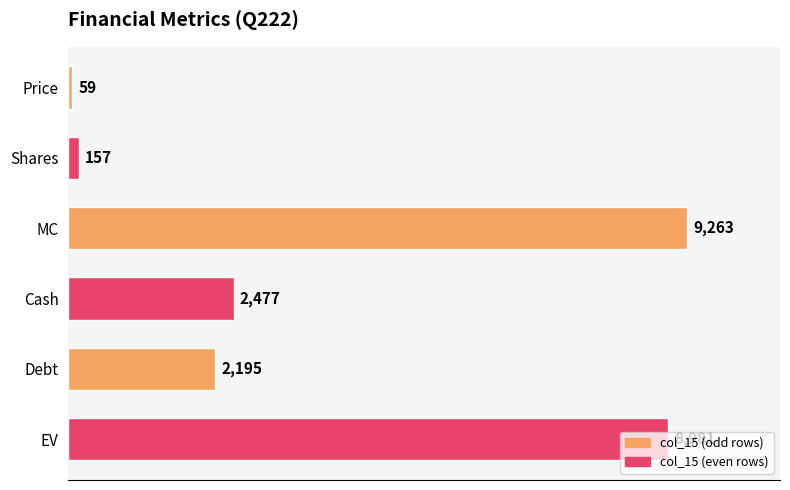

Is it true that the value at Debt is 3859?

False